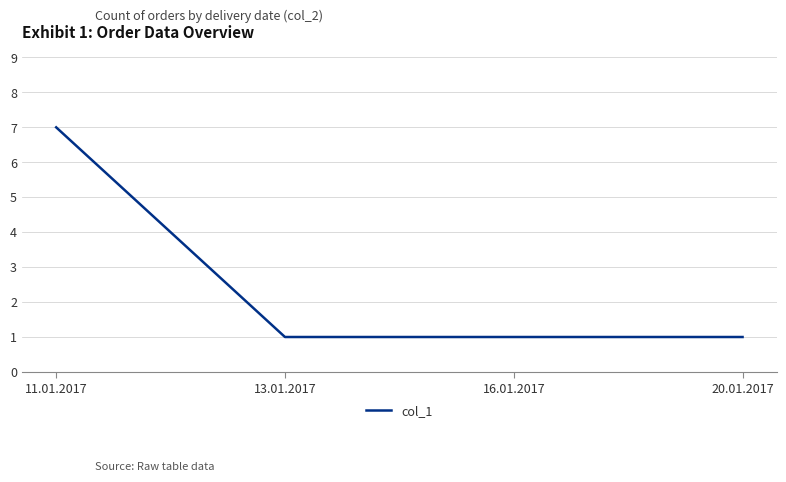

The value at 13.01.2017 is 1. True or false?

True